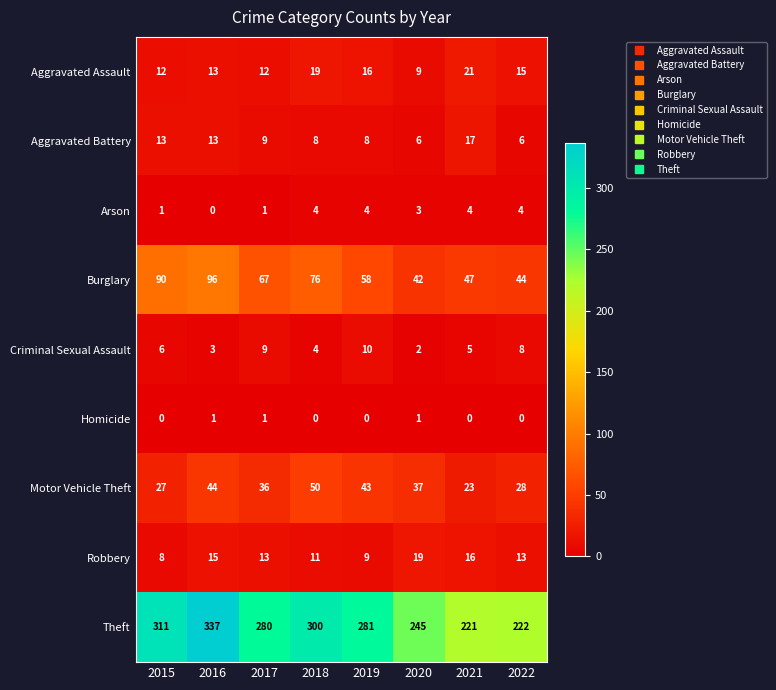

What is the difference between the Motor Vehicle Theft values at 2016 and 2020?

7